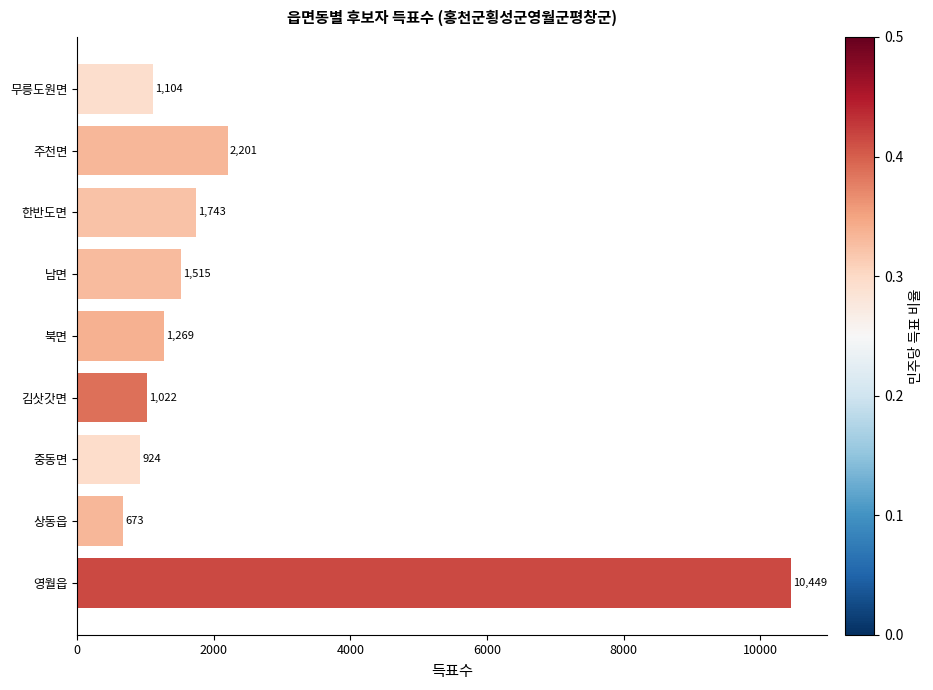

List the labels in order of value, smallest first.

상동읍, 중동면, 김삿갓면, 무릉도원면, 북면, 남면, 한반도면, 주천면, 영월읍